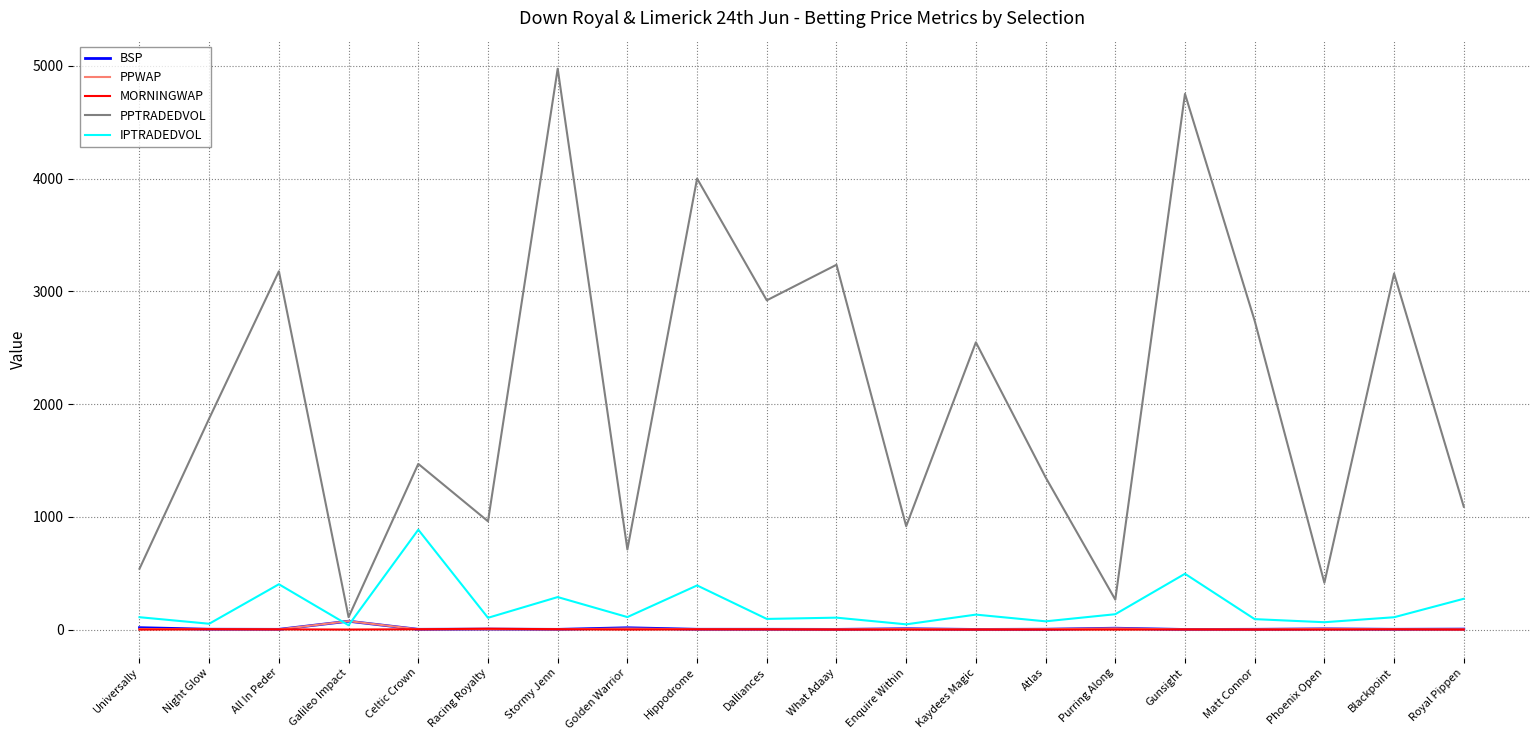

Which series has the widest spread of values?

PPTRADEDVOL